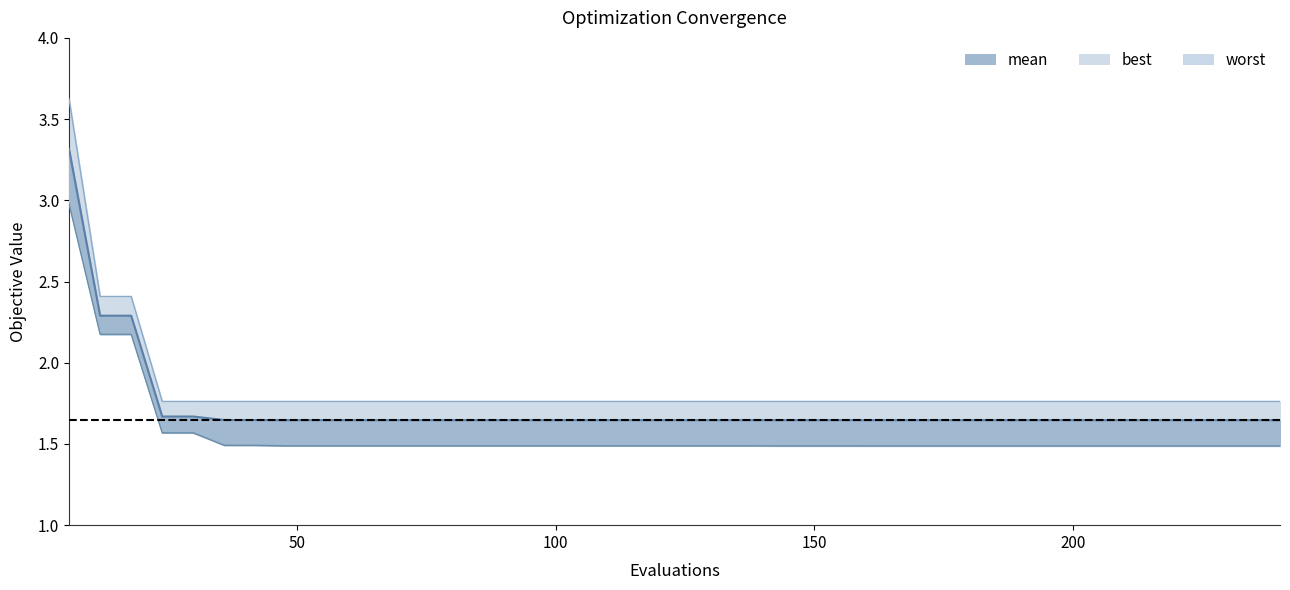

How many data points does each series have?

40